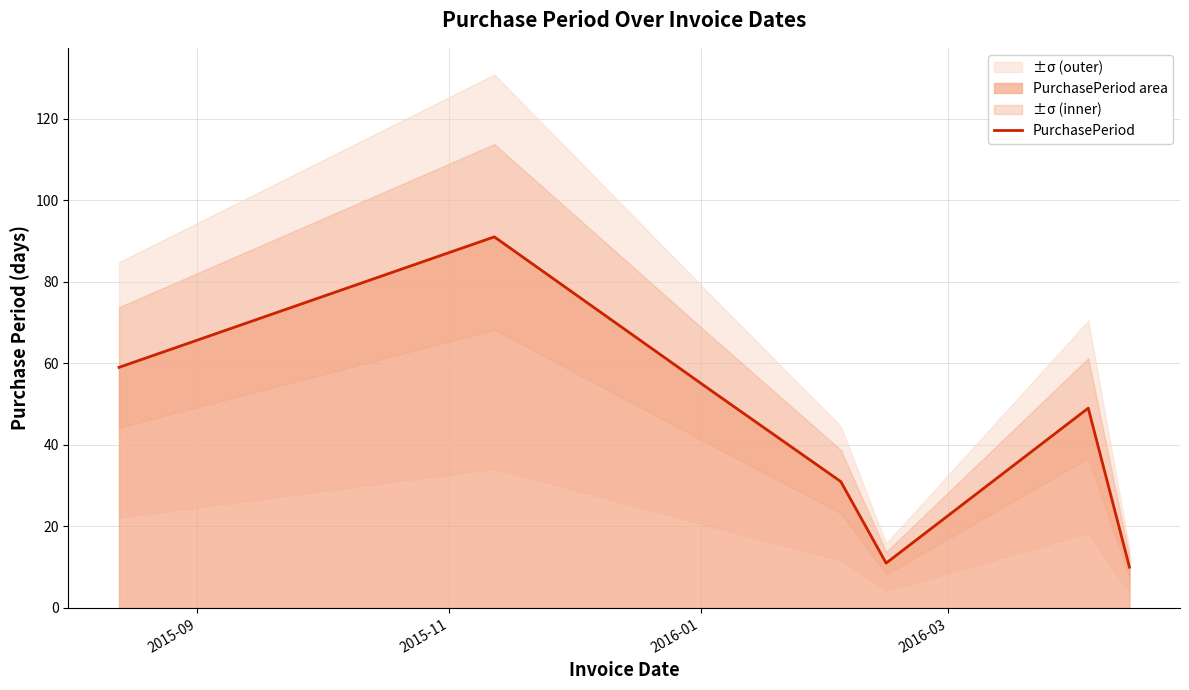

True or false: the data has more than 1 interior local peaks.

True